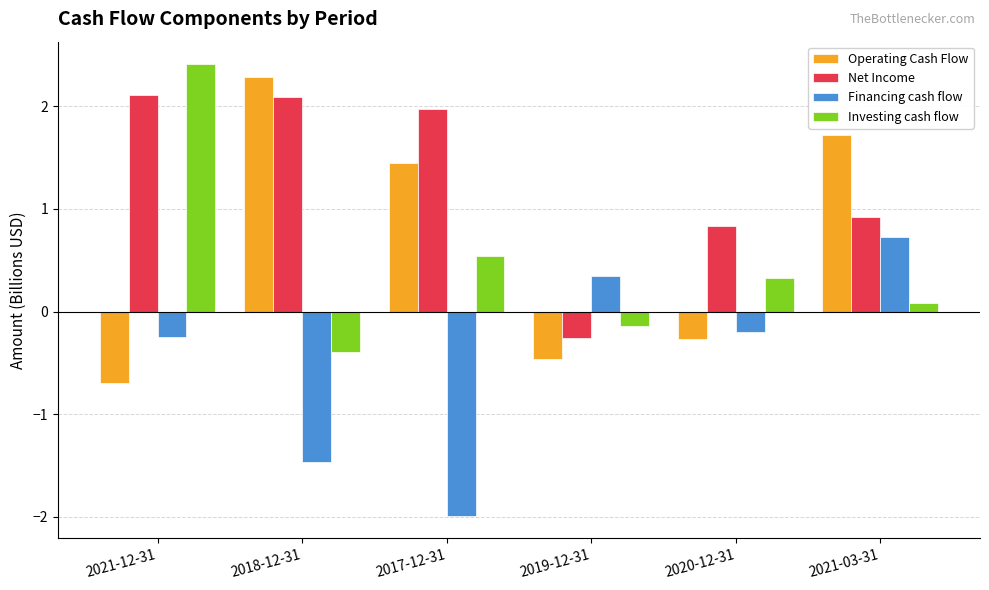

What position from the left is 2021-03-31?

6